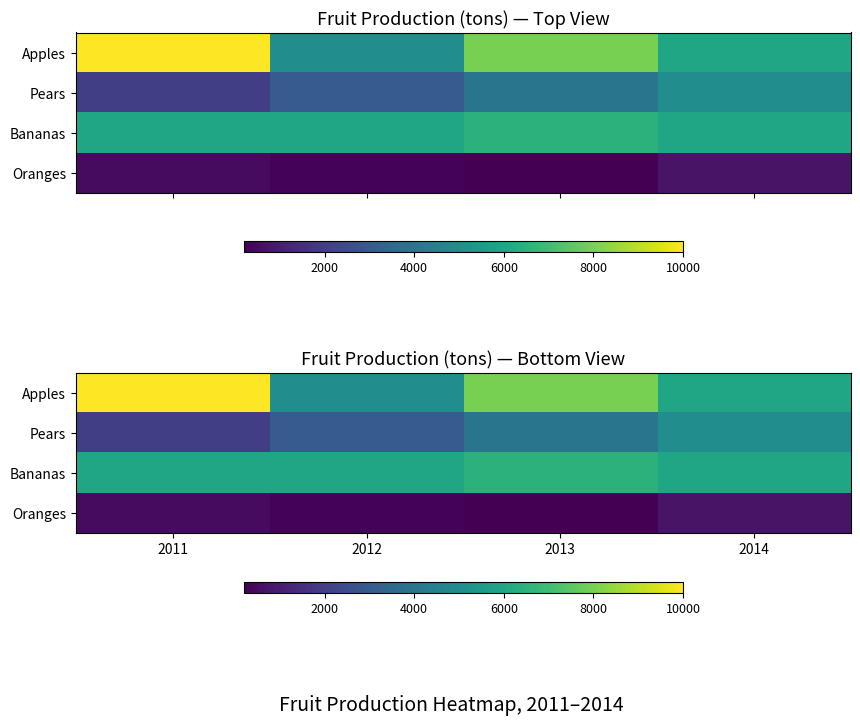

Which series has the largest range (max minus min)?

Apples